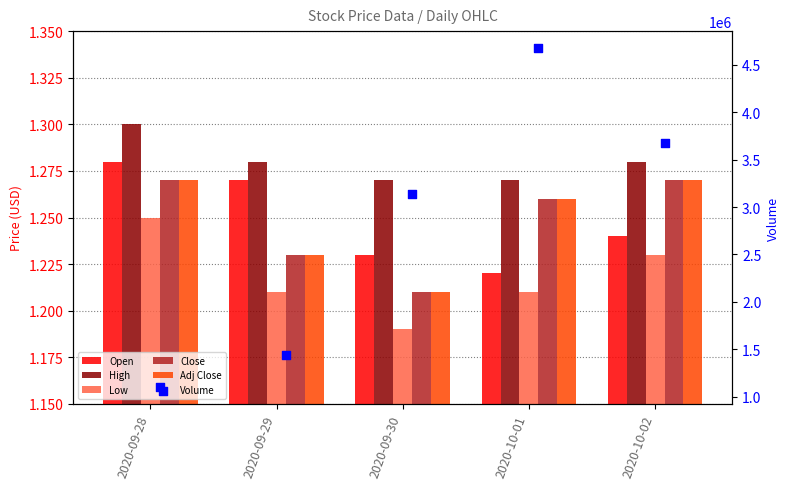

Is the value of Low at 2020-09-28 greater than the value of Open at 2020-09-28?

No